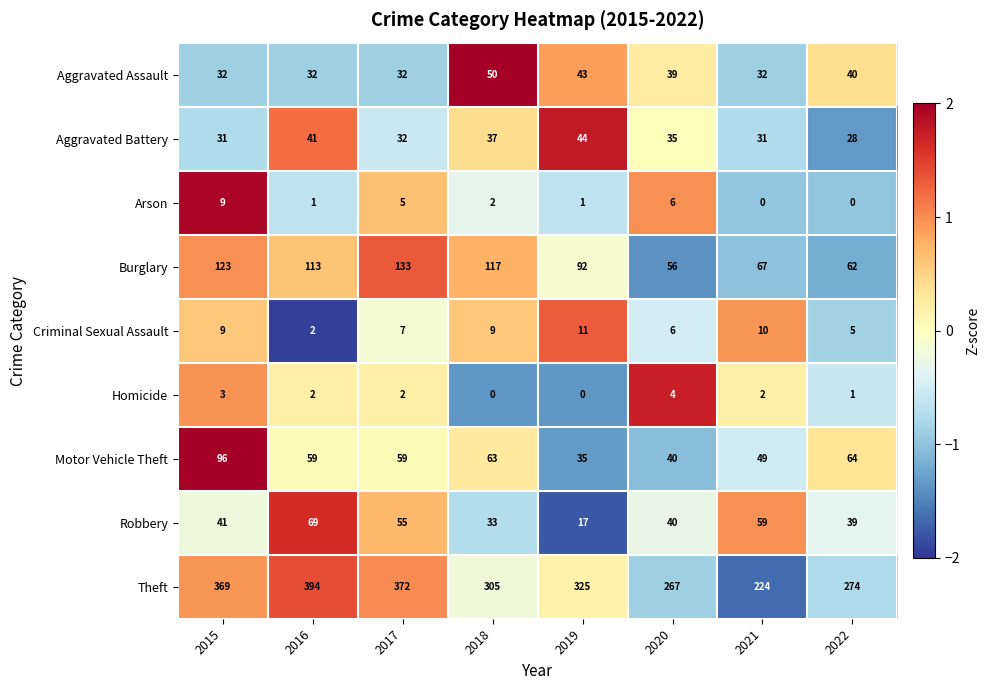

Which category has the highest value in the Criminal Sexual Assault series?

2019